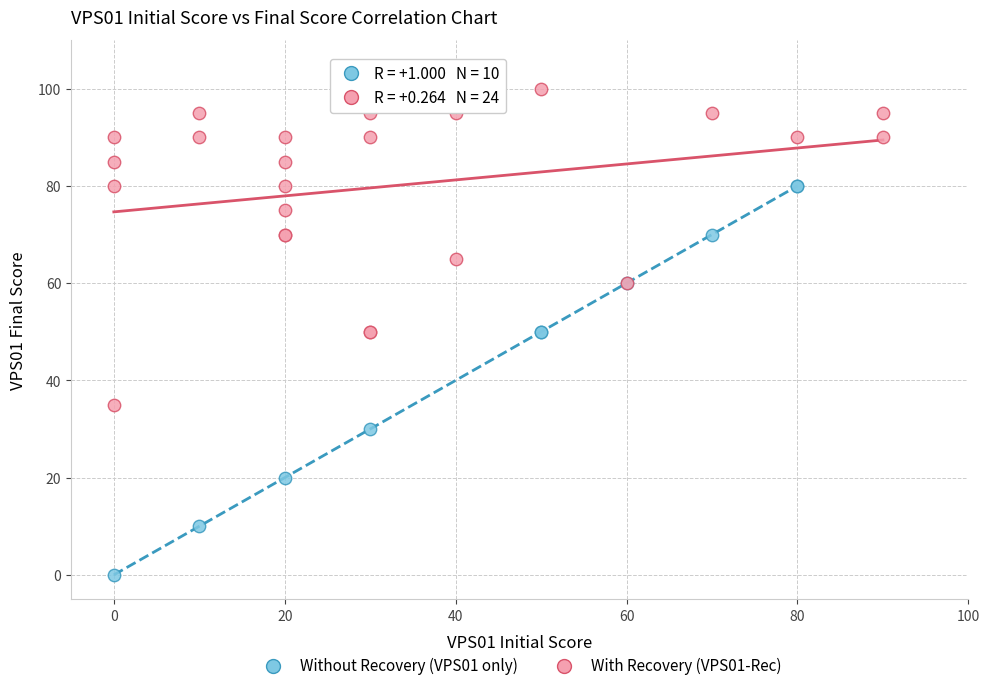

Which series contains the lowest Y value?

Without Recovery (VPS01 only)